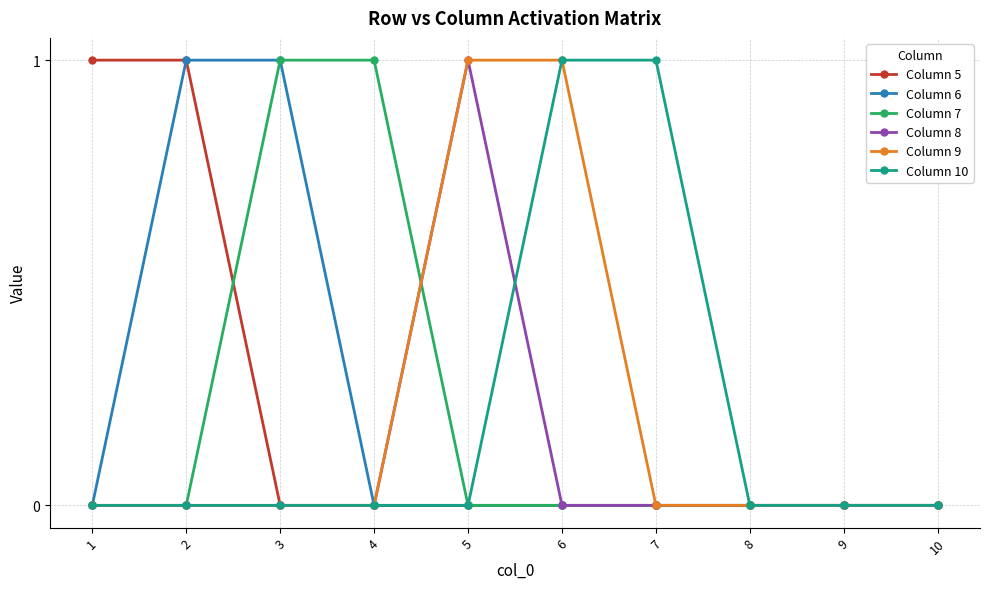

What is the difference between the highest and lowest values at 1?

1